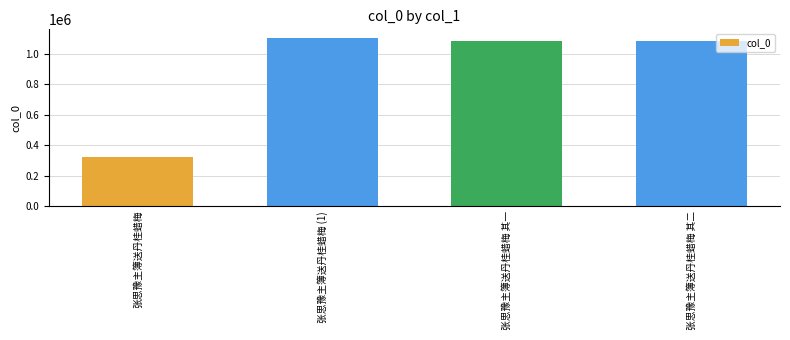

What value does the data have at 张思豫主簿送丹桂蜡梅 (1), to the nearest 100?

1105600